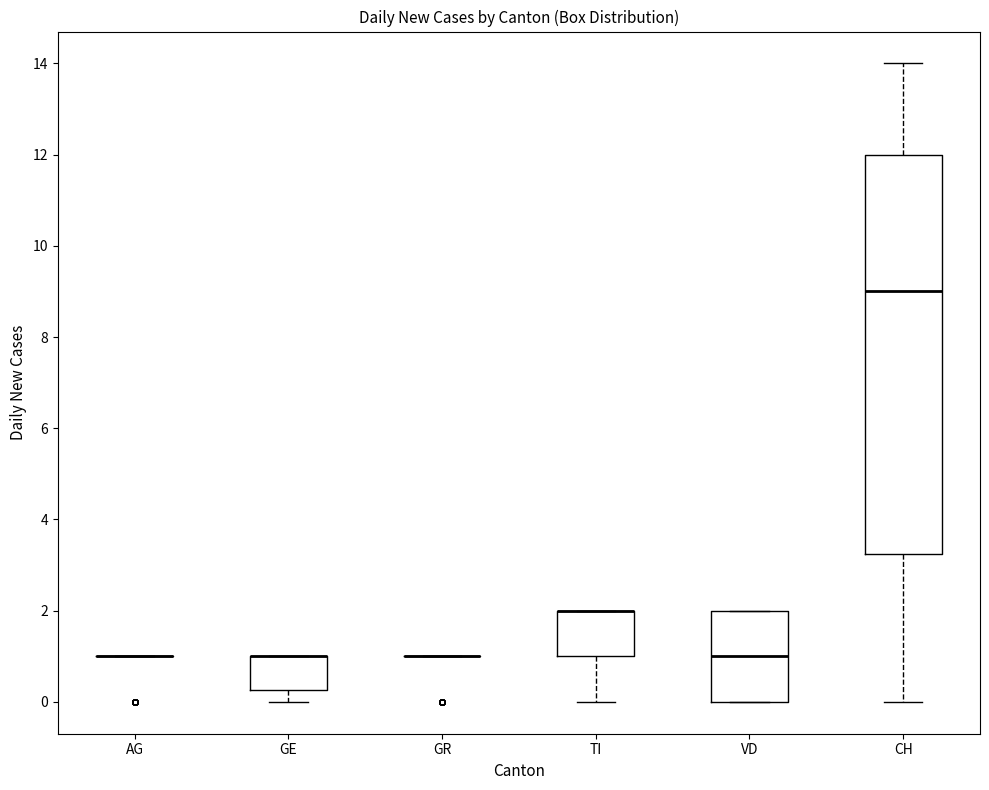

Which box is the tallest, from its lower edge to its upper edge?

CH